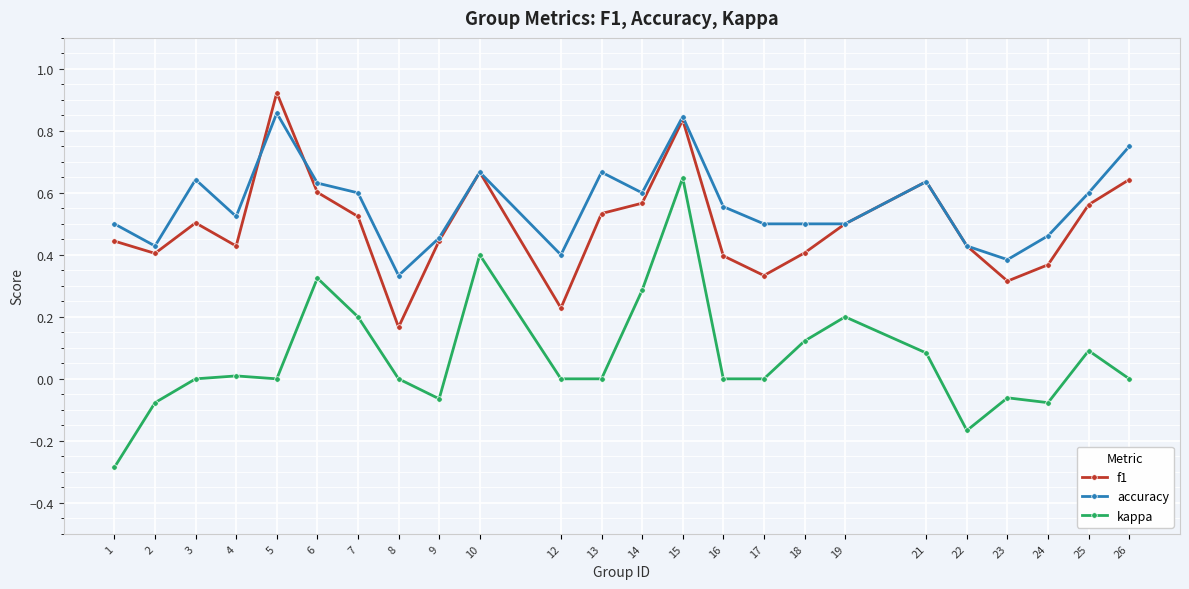

Which series has the widest spread of values?

kappa